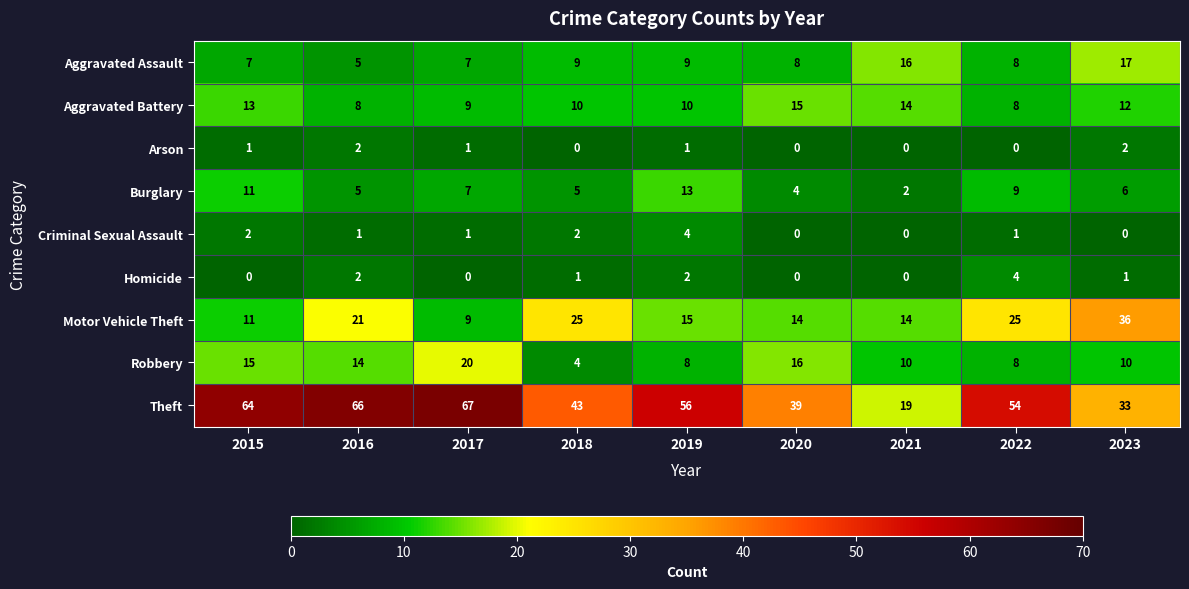

Rank the series at 2018 from highest to lowest value.

Theft, Motor Vehicle Theft, Aggravated Battery, Aggravated Assault, Burglary, Robbery, Criminal Sexual Assault, Homicide, Arson